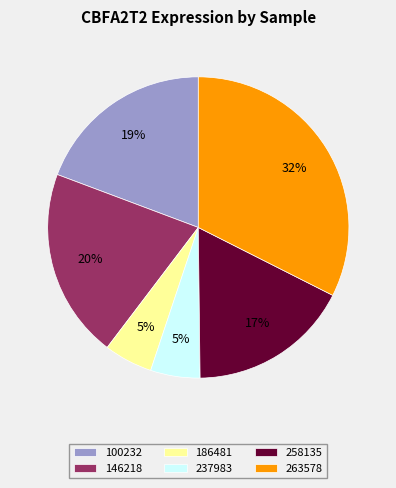

What percentage is the 100232 slice, to the nearest percent?

19%